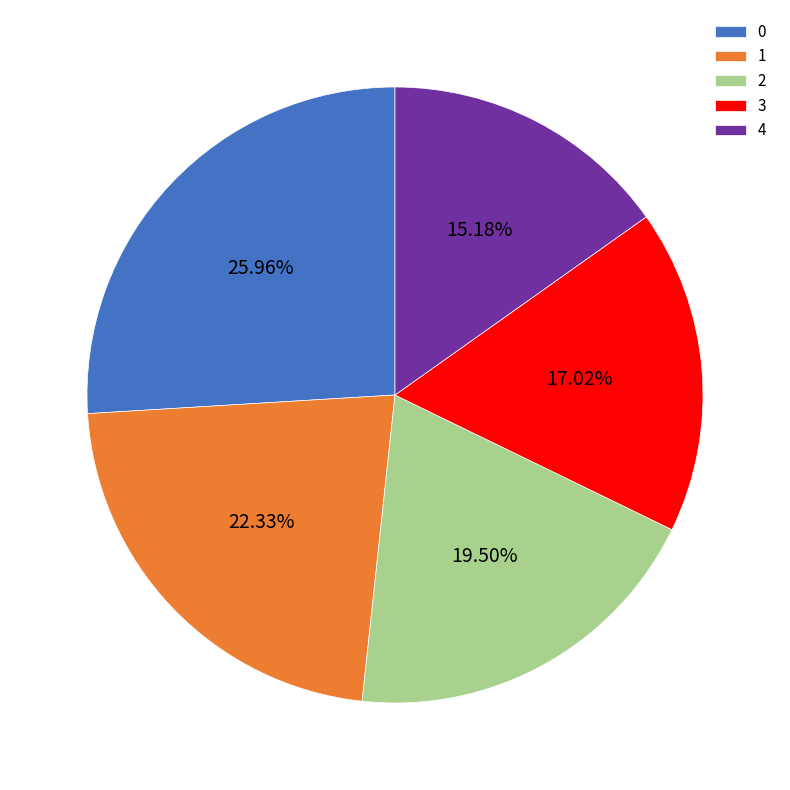

True or false: 0 accounts for 26% of the total.

True